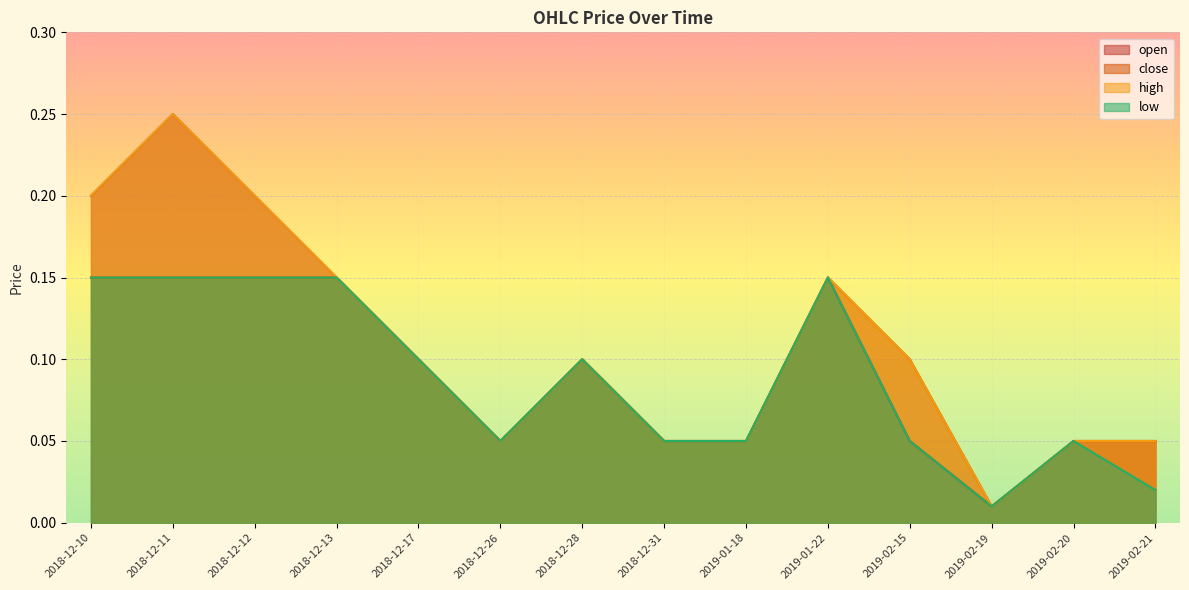

At 2019-02-20, list the series in order from smallest to largest.

open, close, high, low